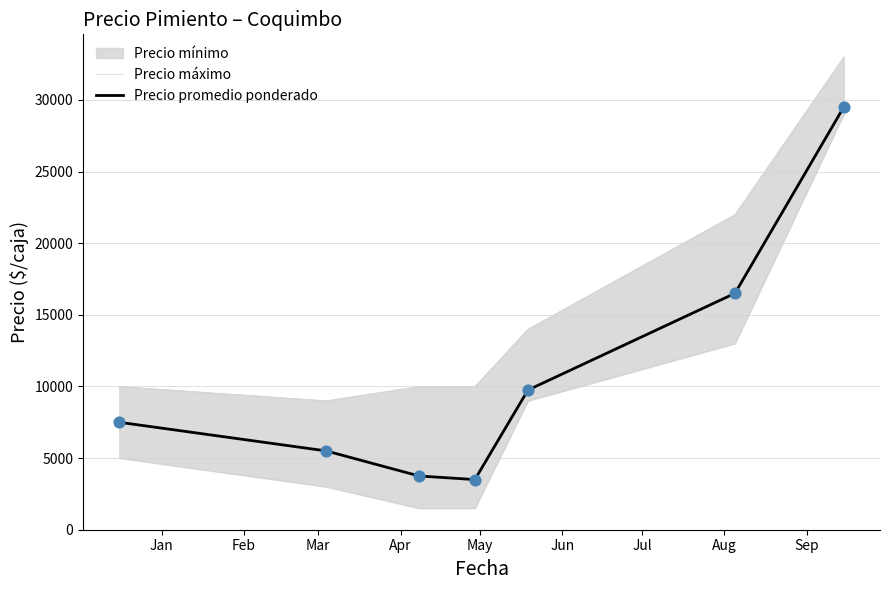

Is the value of Precio máximo at Mar greater than the value of Precio promedio ponderado at Mar?

Yes